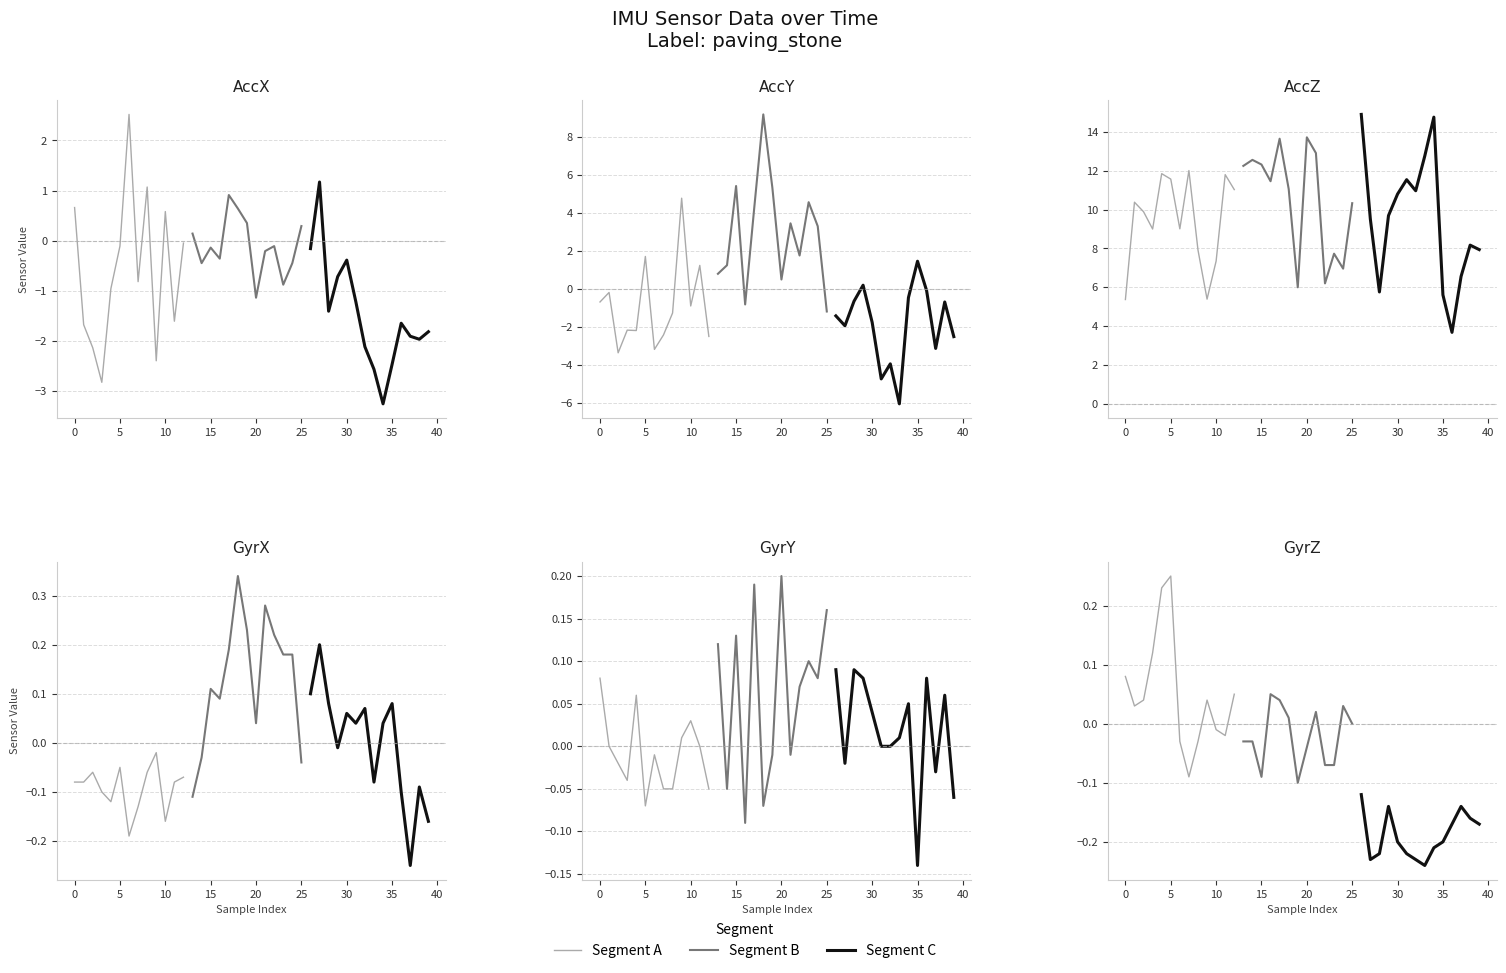

At which category does AccX reach its first local peak?

6